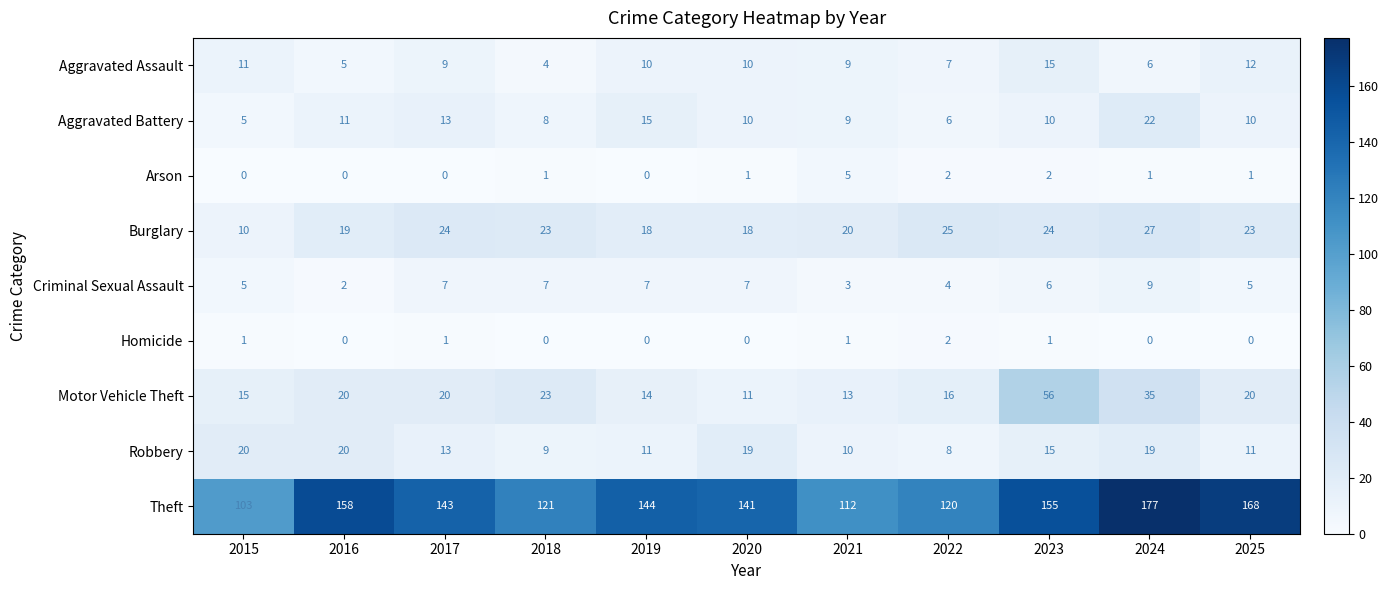

Where does the Robbery series first go above 13?

2015